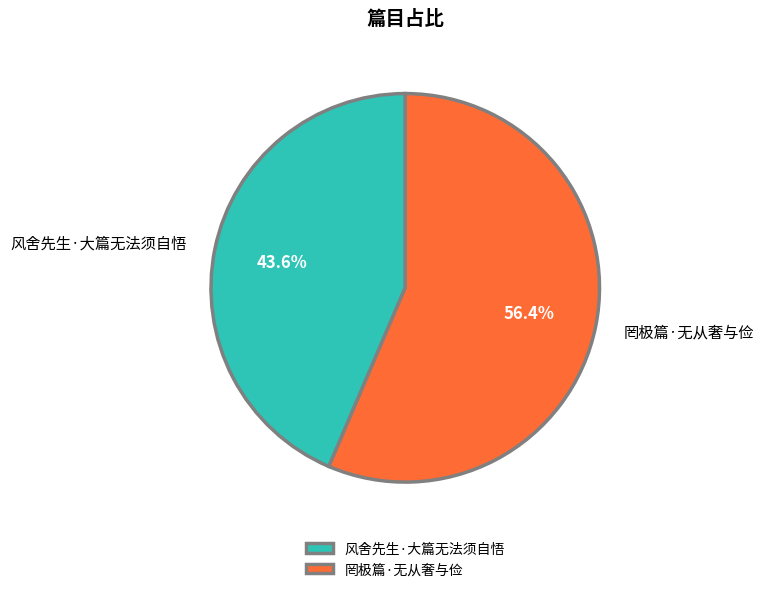

Which slice is the smallest?

风舍先生·大篇无法须自悟